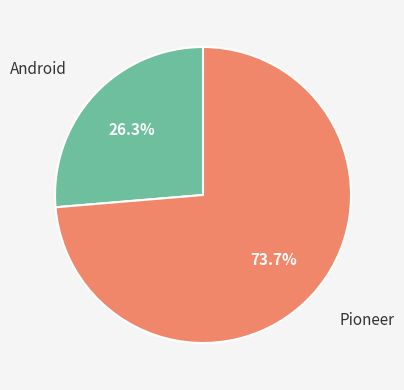

Is there a majority slice in this chart?

Yes